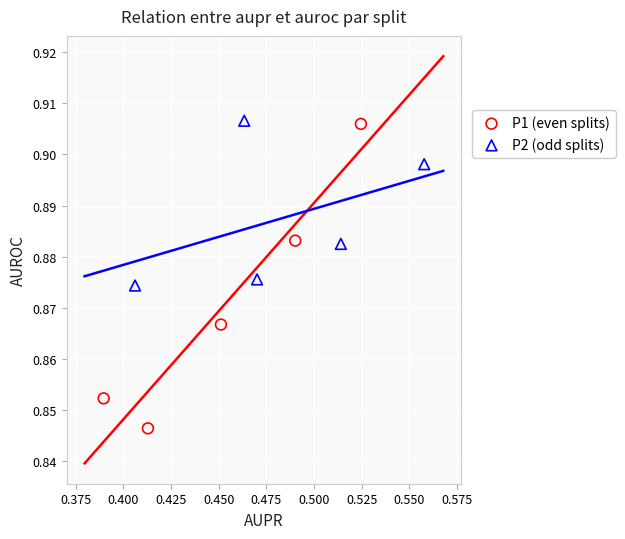

Which series has the widest spread of Y values?

P1 (even splits)